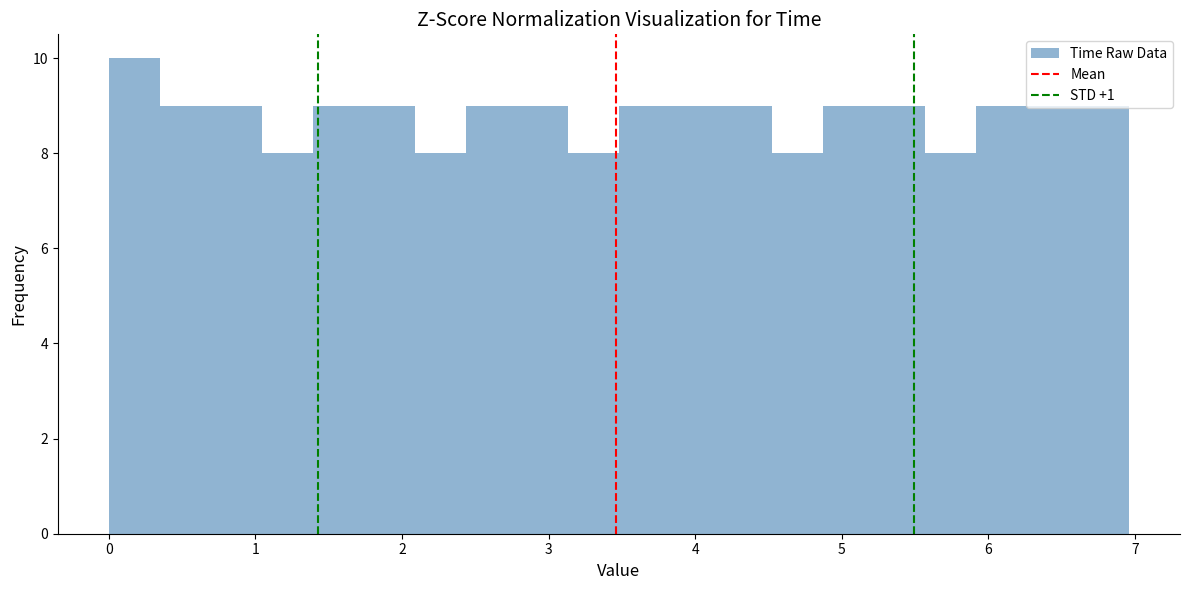

Read against the x-axis, roughly where is the centre of the tallest bar?

0.2